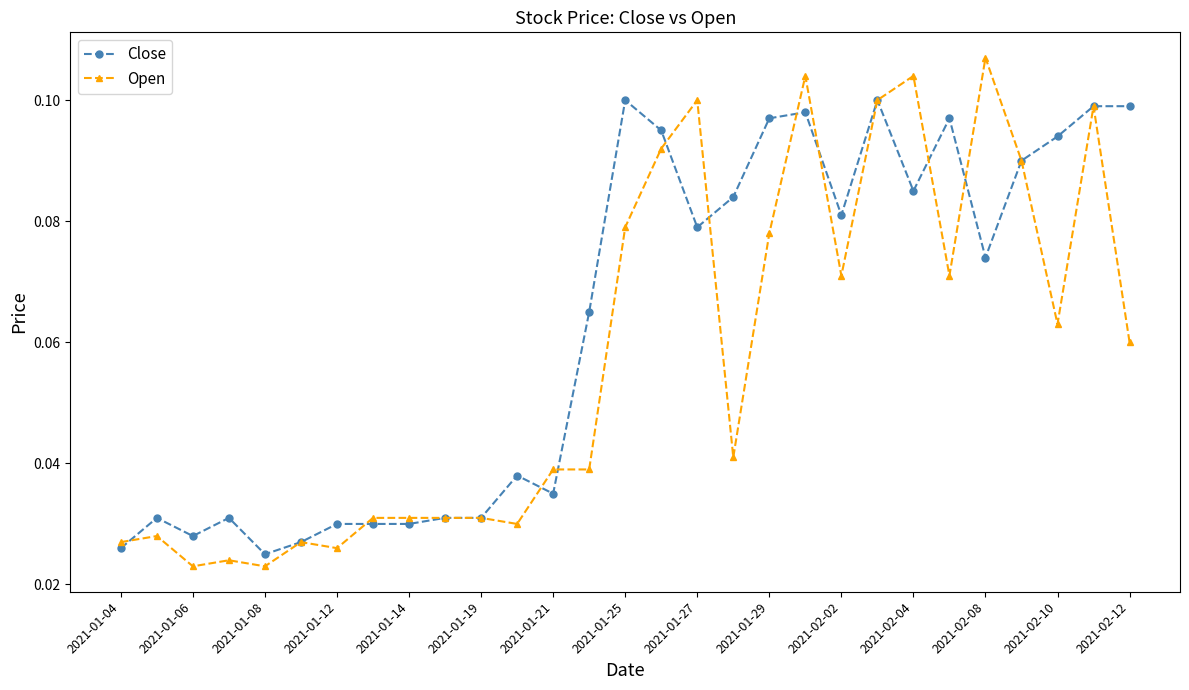

Which series has the largest range (max minus min)?

Open